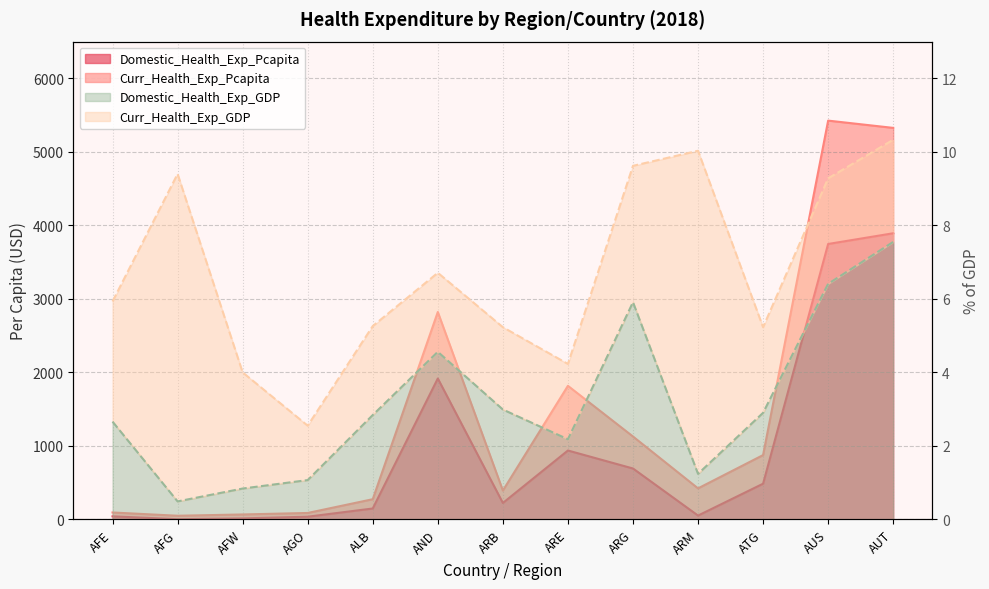

What is the value of the Curr_Health_Exp_GDP point at the 2nd from the left?

9.4